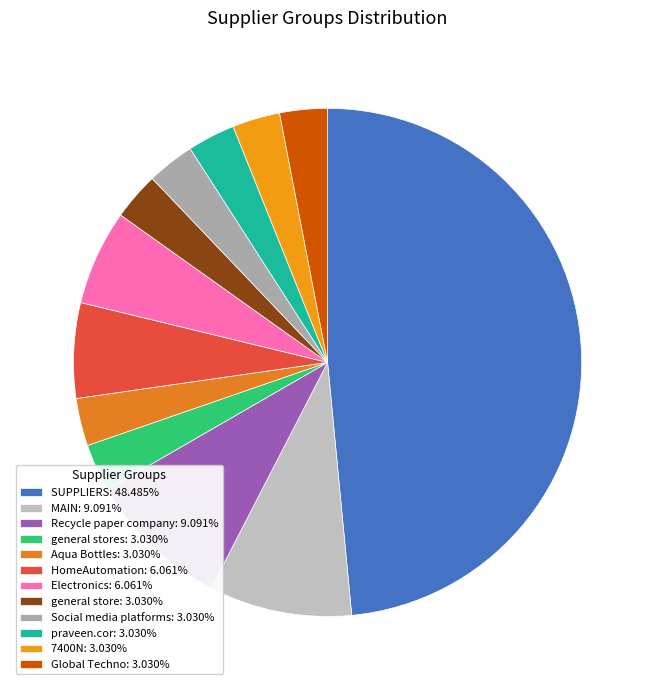

How many segments does this pie chart have?

12